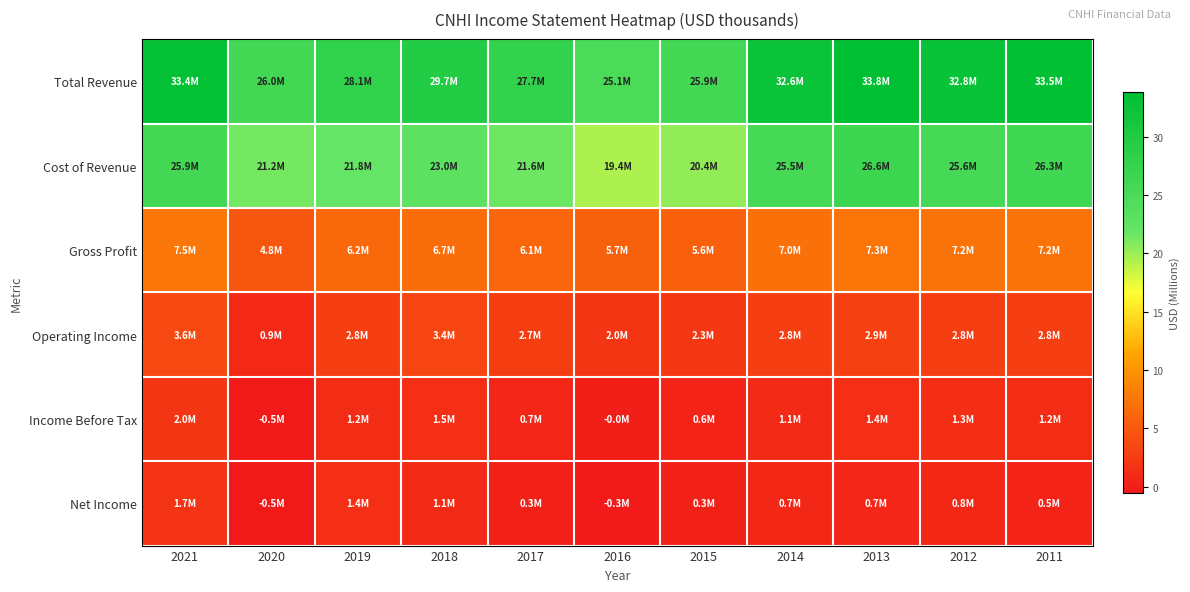

List the series in order of their peak value, lowest first.

Net Income, Income Before Tax, Operating Income, Gross Profit, Cost of Revenue, Total Revenue